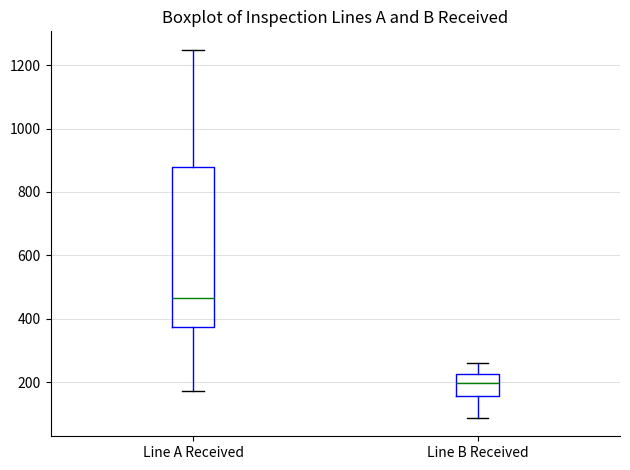

Where does the median line of the box for Line A Received sit on the y-axis? The values are not printed on the chart, so give them approximately, as read against the axis.

460